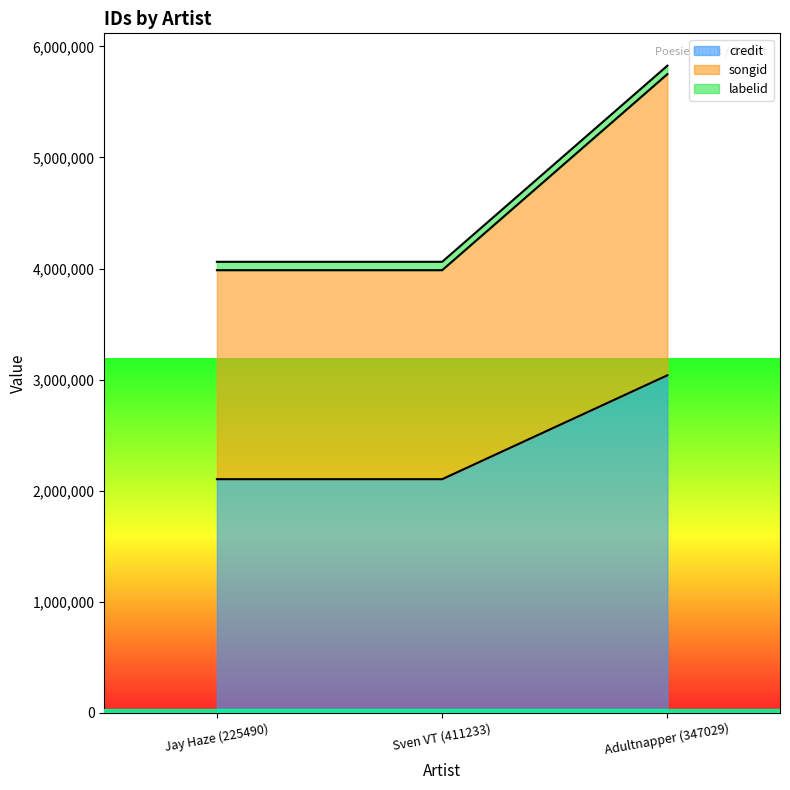

Reading left to right, what are all the values shown in this chart?

credit: Jay Haze (225490)=2103342	Sven VT (411233)=2103342	Adultnapper (347029)=3038761
songid: Jay Haze (225490)=3985085	Sven VT (411233)=3985085	Adultnapper (347029)=5750388
labelid: Jay Haze (225490)=4060554	Sven VT (411233)=4060554	Adultnapper (347029)=5826416